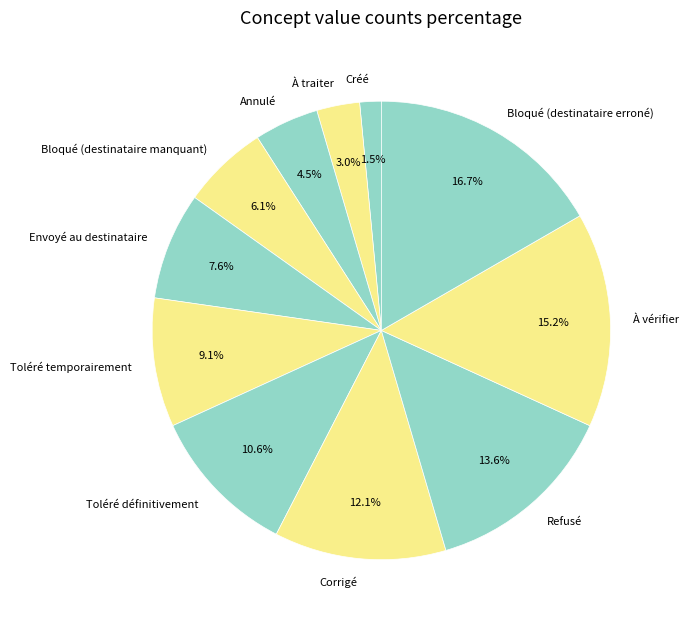

True or false: Refusé accounts for 3% of the total.

False